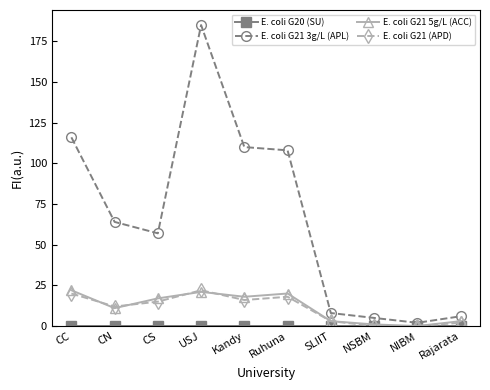

Which category has the highest value in the E. coli G21 3g/L (APL) series?

USJ